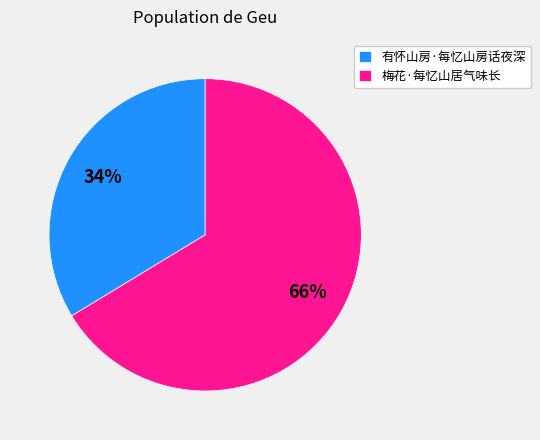

Which has a higher value, 梅花·每忆山居气味长 or 有怀山房·每忆山房话夜深?

梅花·每忆山居气味长